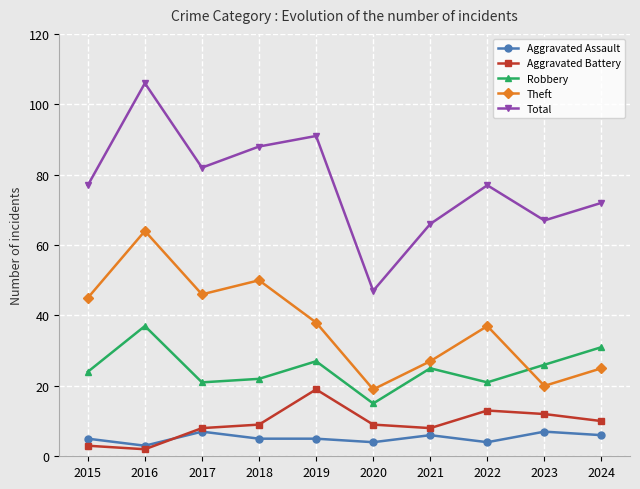

Reading right to left, extract all data points from this chart.

Aggravated Assault: 2024=6	2023=7	2022=4	2021=6	2020=4	2019=5	2018=5	2017=7	2016=3	2015=5
Aggravated Battery: 2024=10	2023=12	2022=13	2021=8	2020=9	2019=19	2018=9	2017=8	2016=2	2015=3
Robbery: 2024=31	2023=26	2022=21	2021=25	2020=15	2019=27	2018=22	2017=21	2016=37	2015=24
Theft: 2024=25	2023=20	2022=37	2021=27	2020=19	2019=38	2018=50	2017=46	2016=64	2015=45
Total: 2024=72	2023=67	2022=77	2021=66	2020=47	2019=91	2018=88	2017=82	2016=106	2015=77